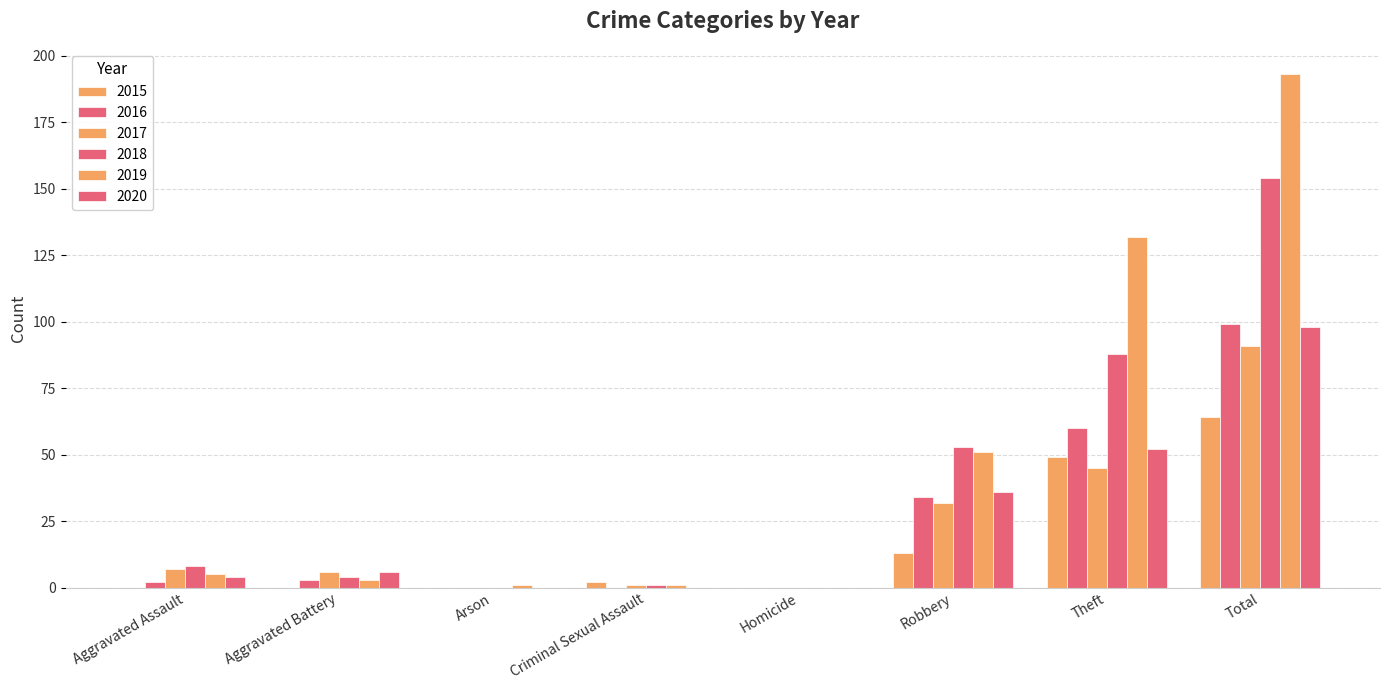

Where does the 2020 series first go above 6?

Robbery